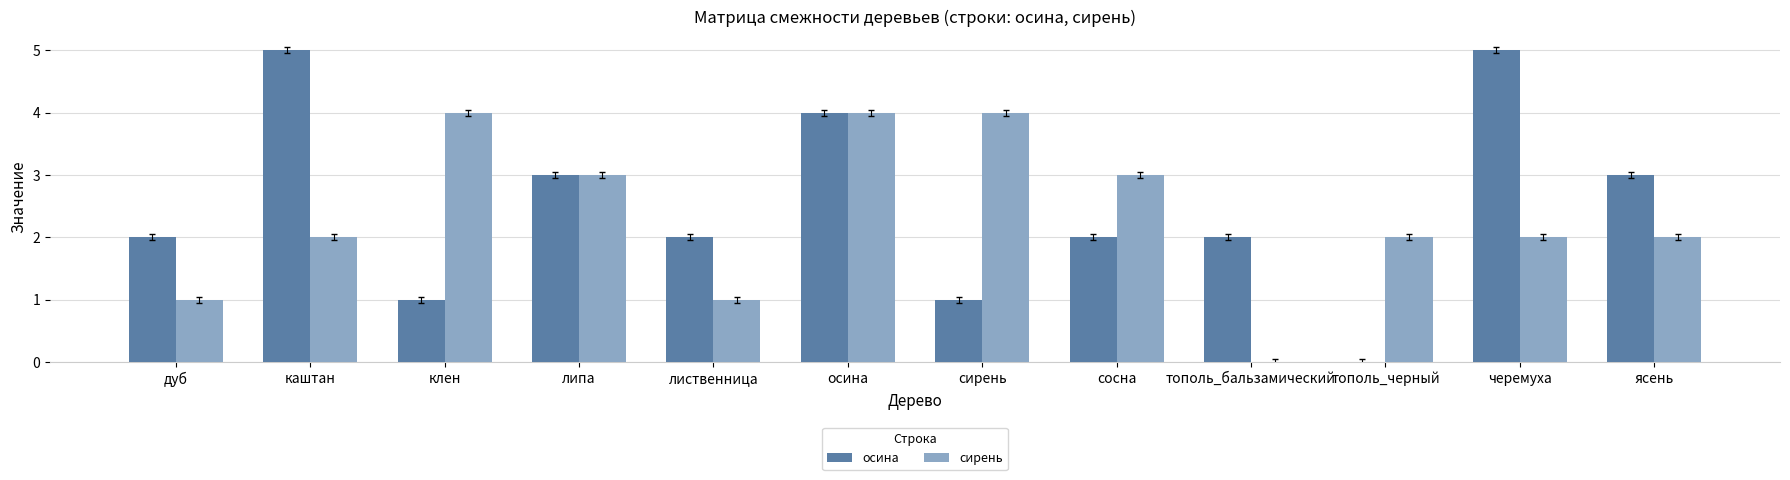

What is the sum of the сирень values at каштан and липа?

5